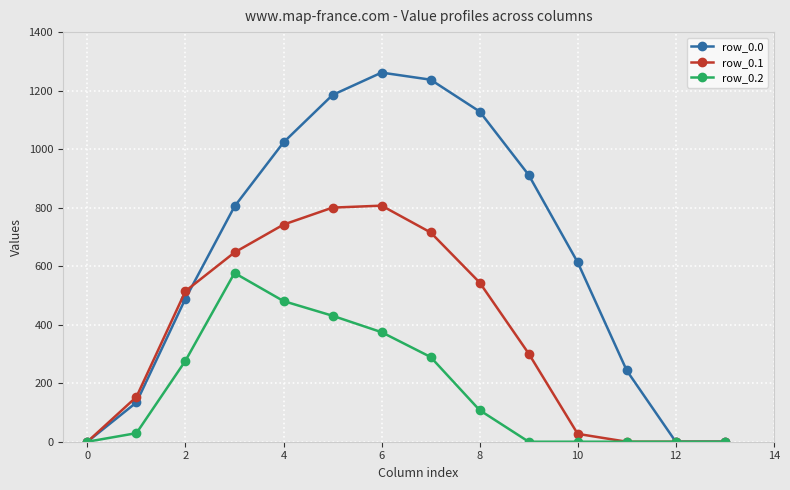

Which series has the largest total across all categories?

row_0.0